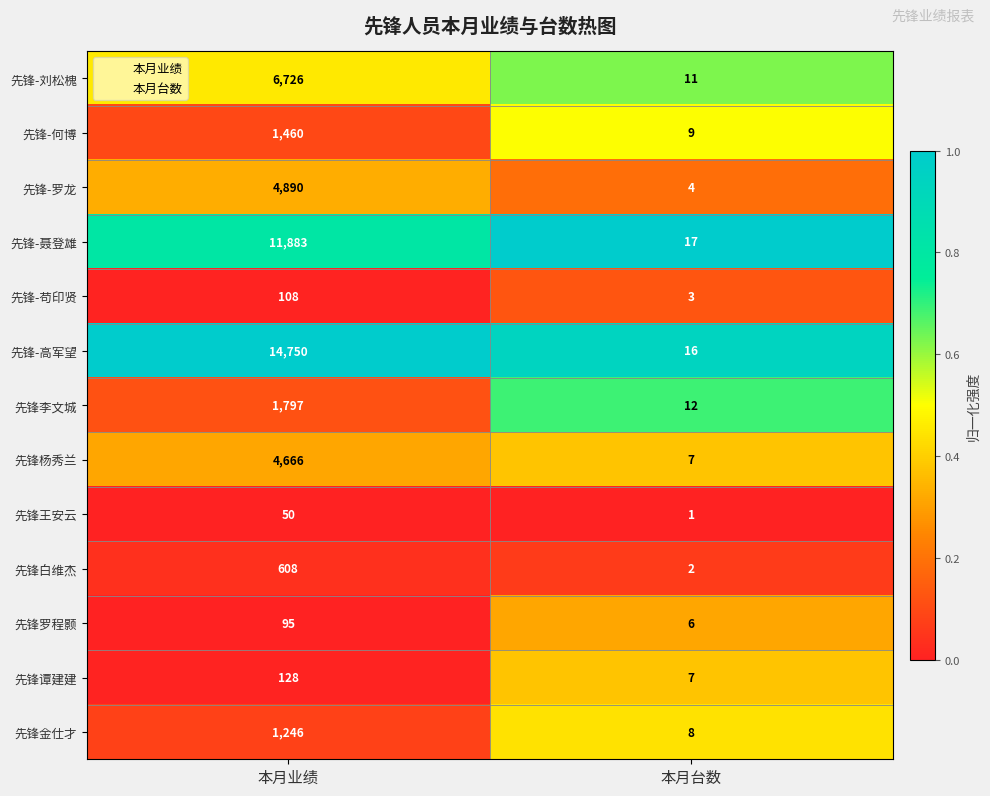

Between 本月业绩 and 本月台数, which series saw the biggest shift?

先锋-高军望